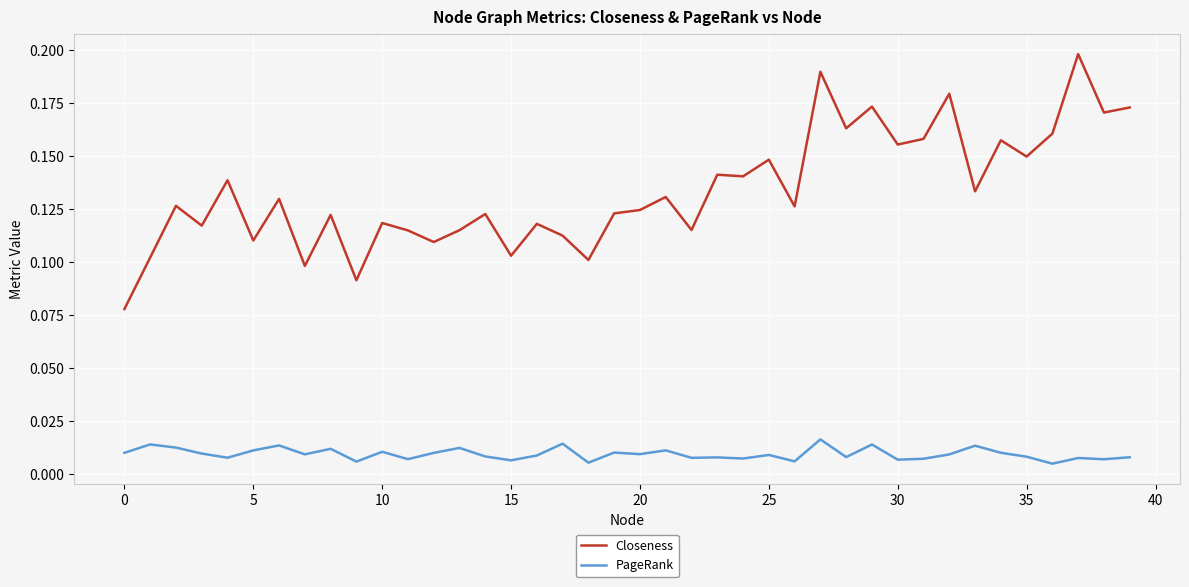

List the series in order of their peak value, highest first.

Closeness, PageRank